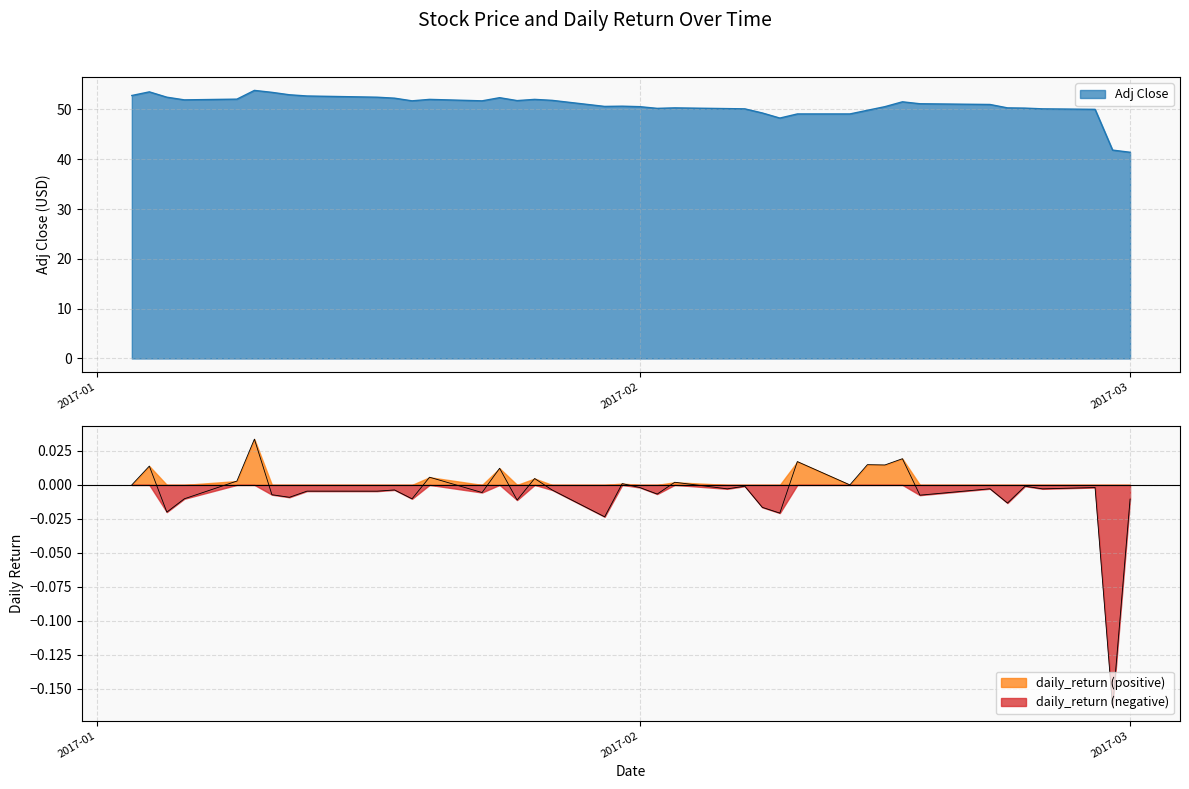

How many lines are shown in the chart?

2